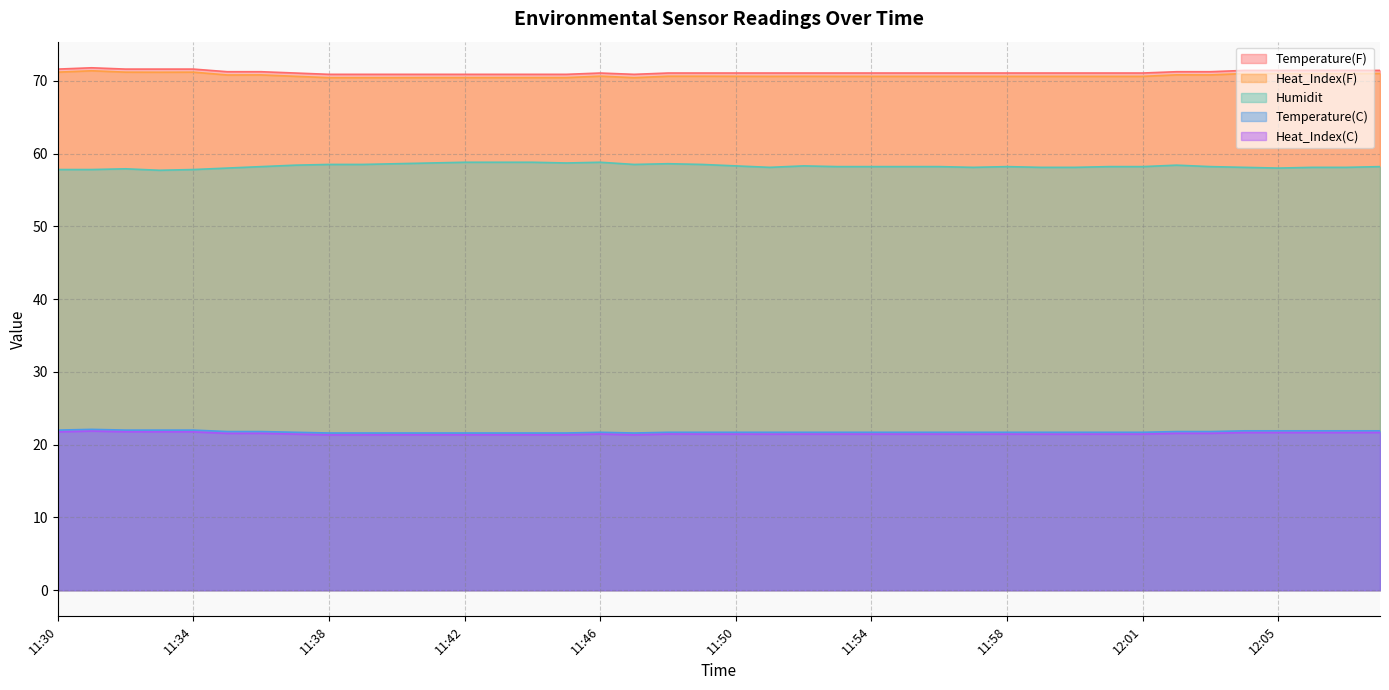

How many categories are shown in the chart?

40